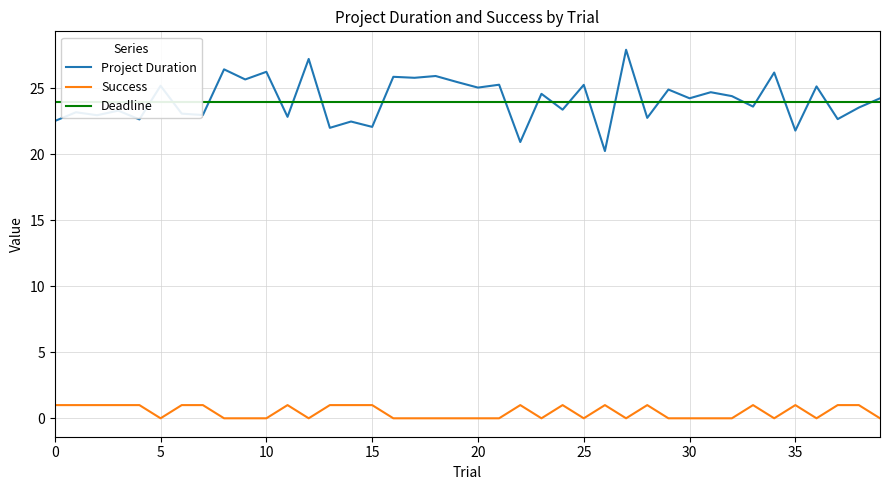

True or false: Project Duration has a value of 24.3 at 30.

True